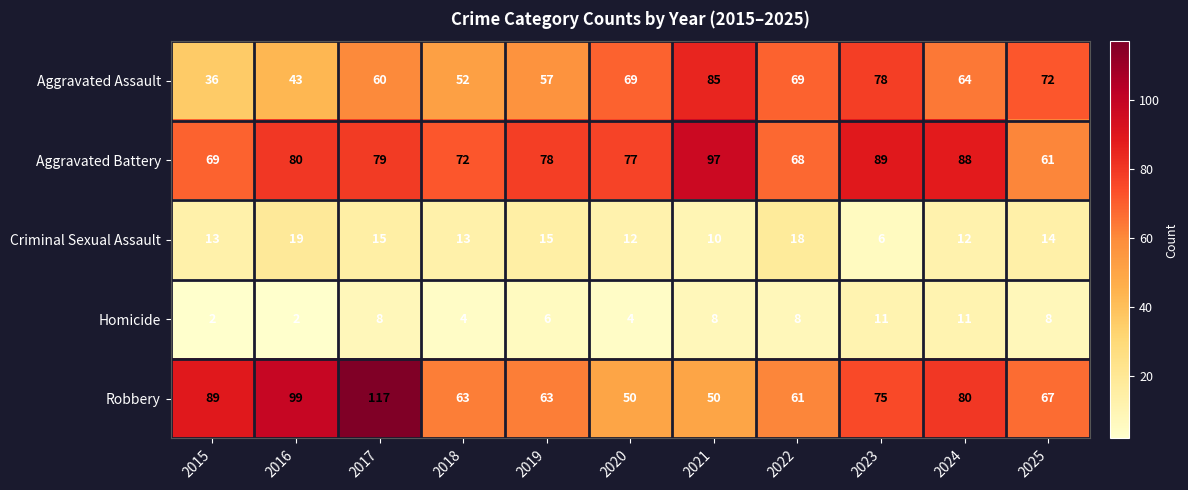

What is the difference between the second highest and minimum values in the Homicide series?

9